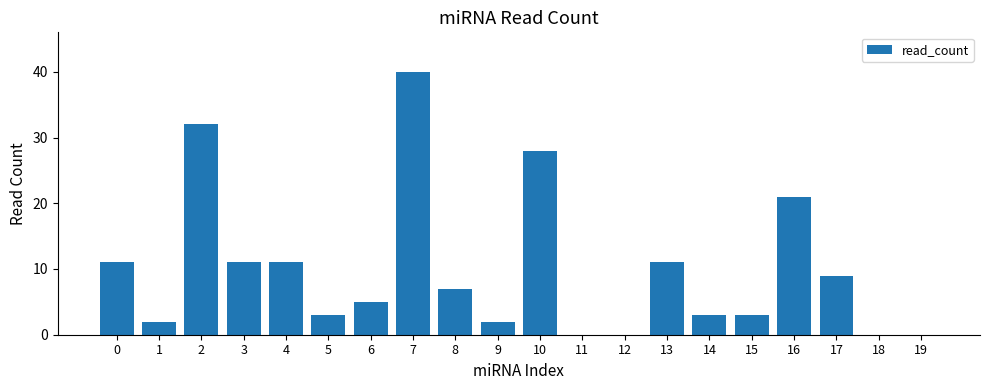

Is it true that the value at 12 is 0?

True